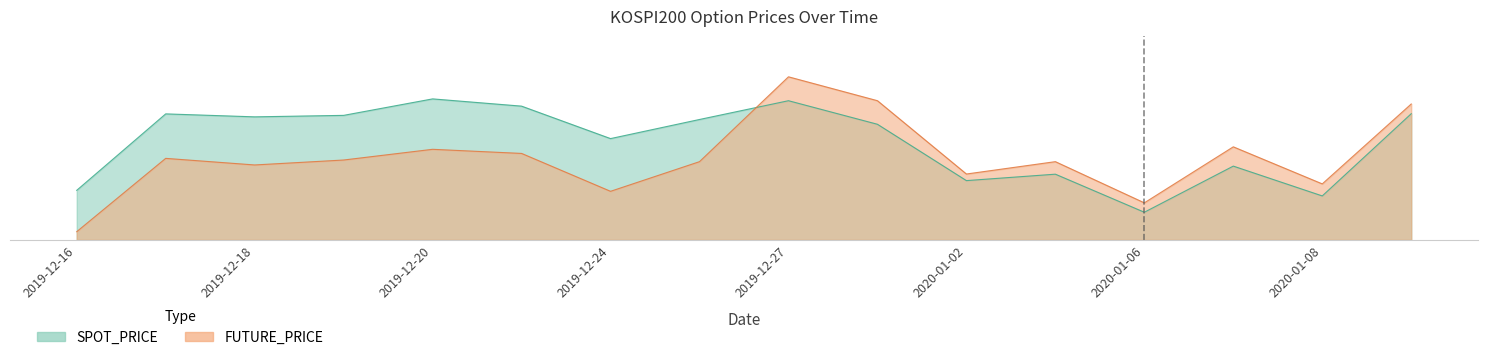

How many interior local valleys does the FUTURE_PRICE series have?

5